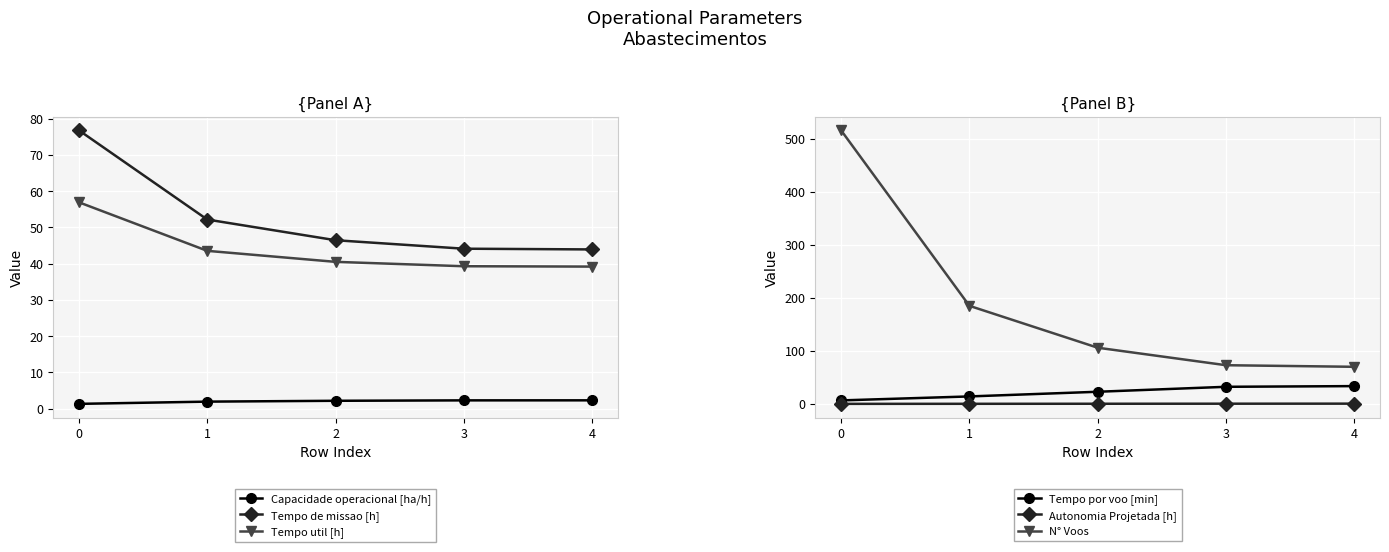

What are all the series names shown in the legend?

Capacidade operacional [ha/h], Tempo de missao [h], Tempo util [h], Tempo por voo [min], Autonomia Projetada [h], N° Voos